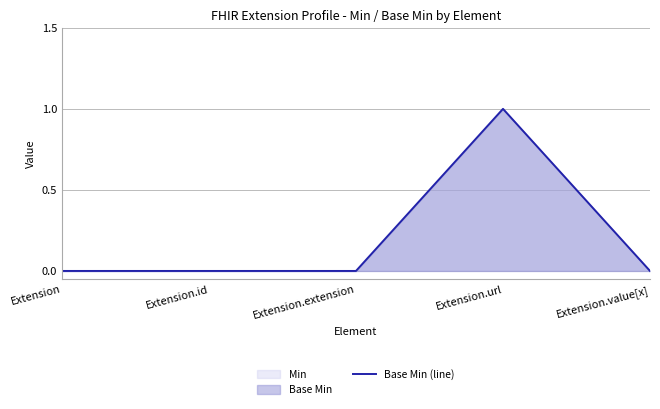

How many data points does each series have?

5